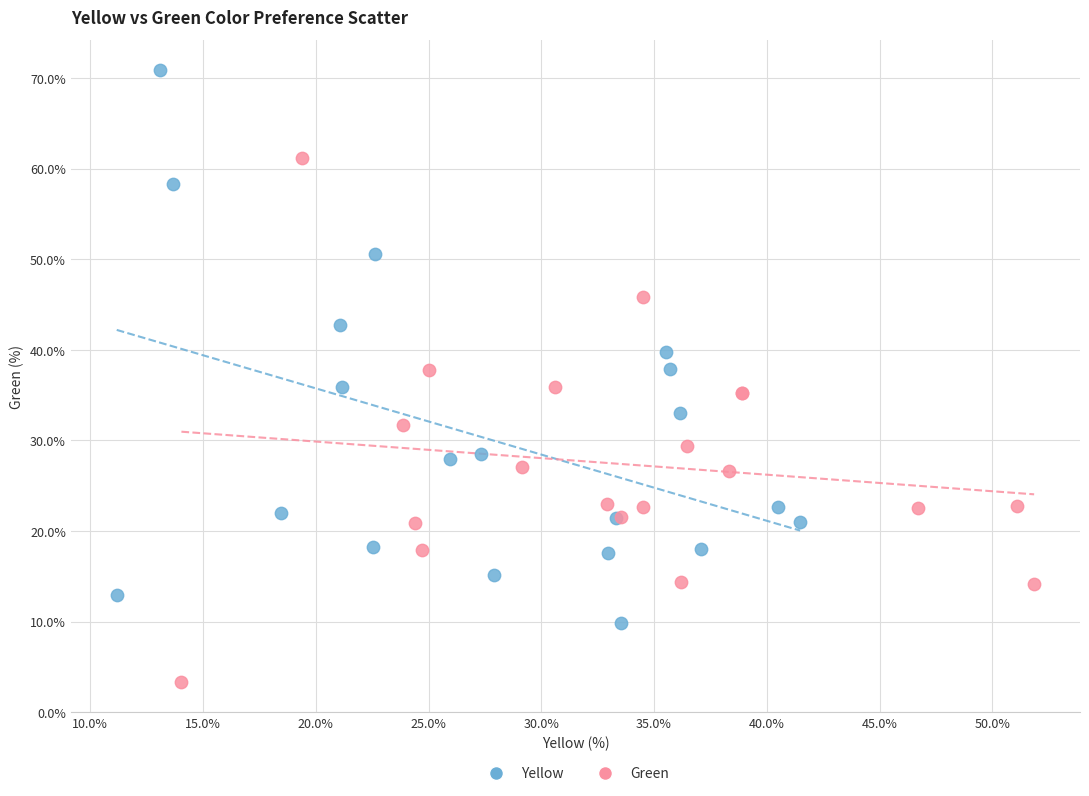

Which series reaches the minimum Y coordinate?

Green